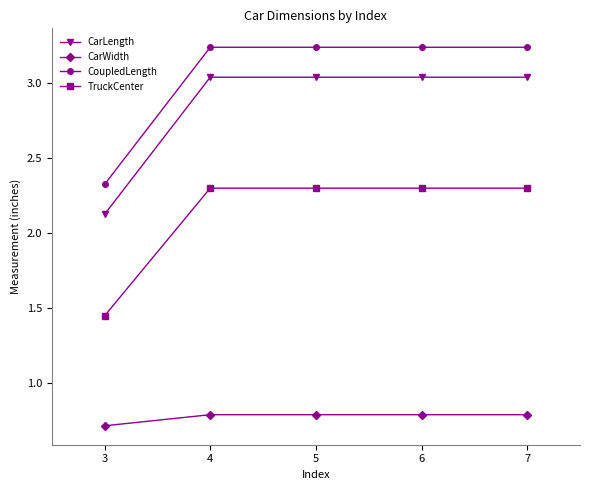

Is the value of CoupledLength at 3 greater than the value of CarWidth at 7?

Yes